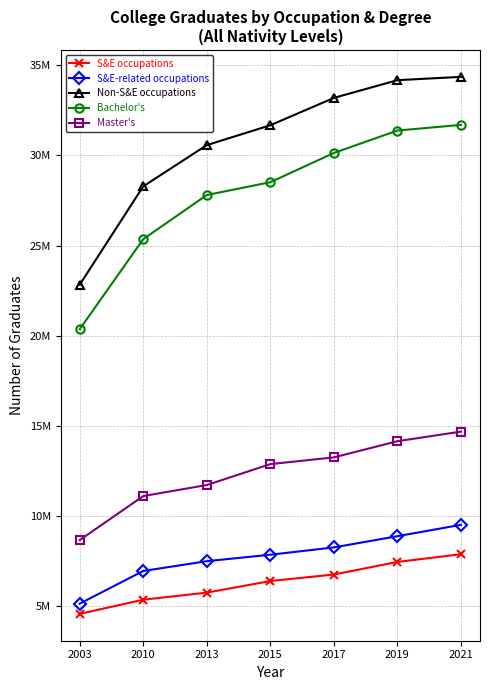

List the series in order of their peak value, highest first.

Non-S&E occupations, Bachelor's, Master's, S&E-related occupations, S&E occupations